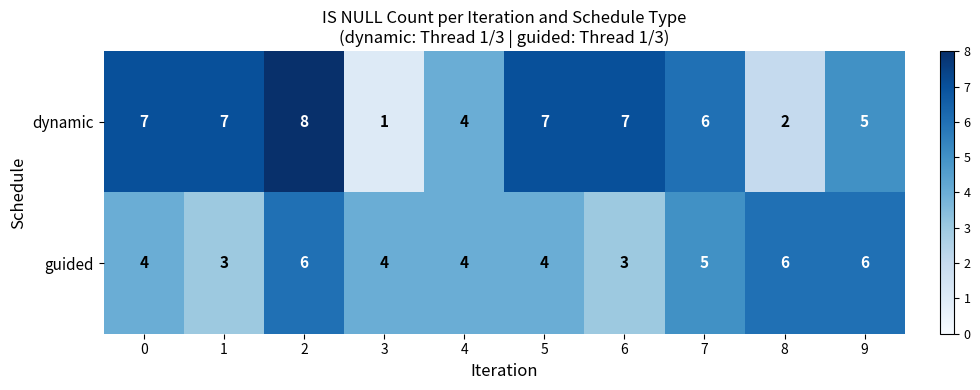

The guided series shows 6 at 9. True or false?

True